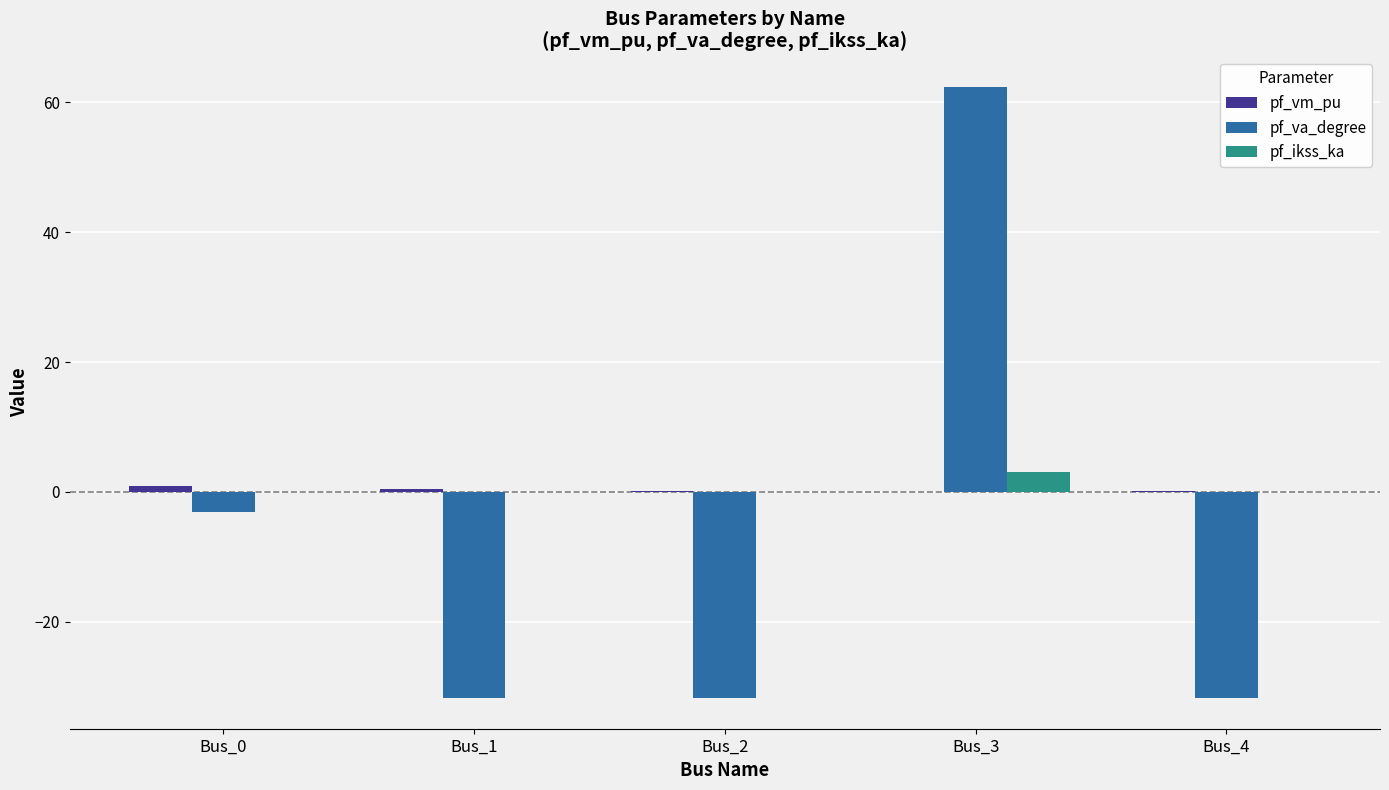

How many distinct data groups are displayed?

3